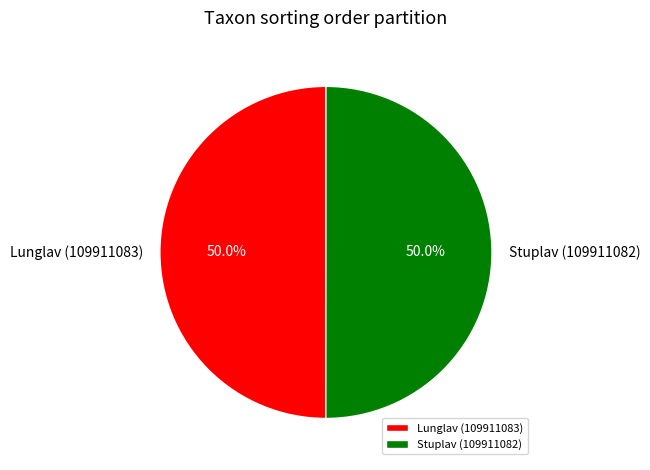

Combined, do Lunglav (109911083) and Stuplav (109911082) account for over 50%?

Yes